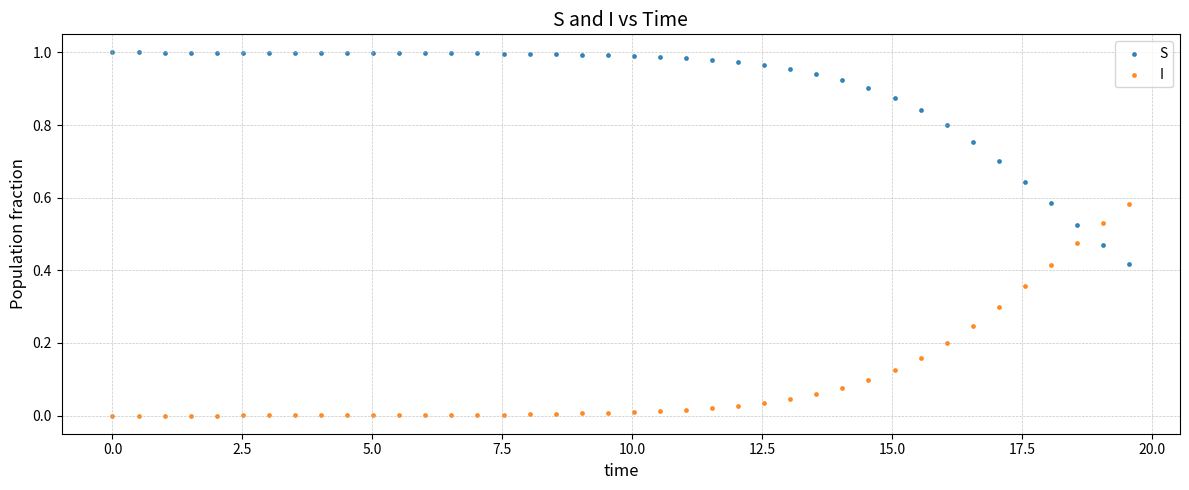

What is the X range (max minus min) for the scatter plot?

19.6